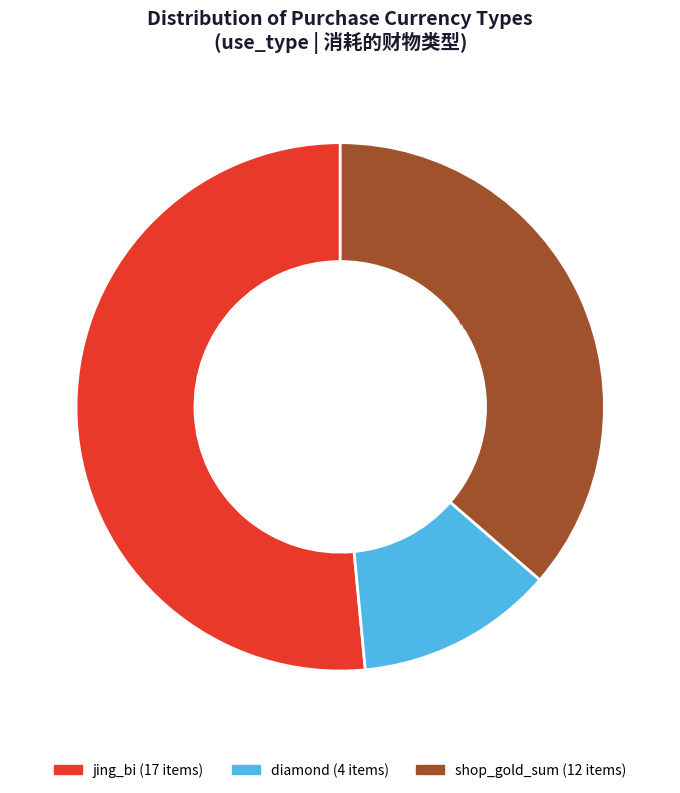

The diamond slice represents 5% of the pie. True or false?

False